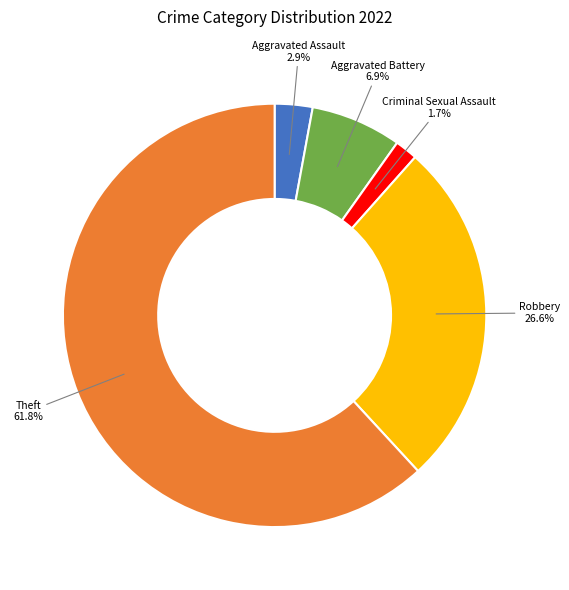

Does any single category account for the majority?

Yes